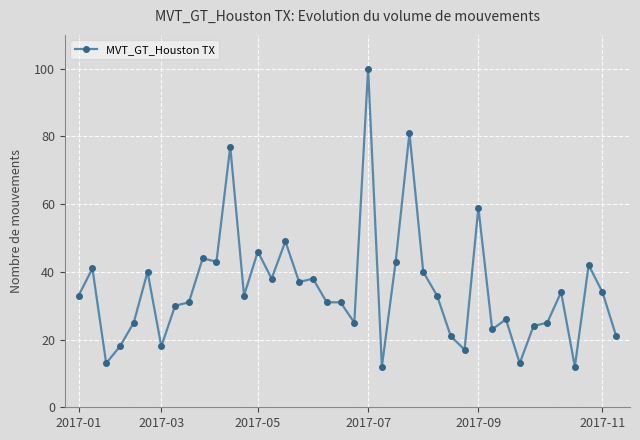

True or false: there are more than 1 points higher than both neighbors.

True